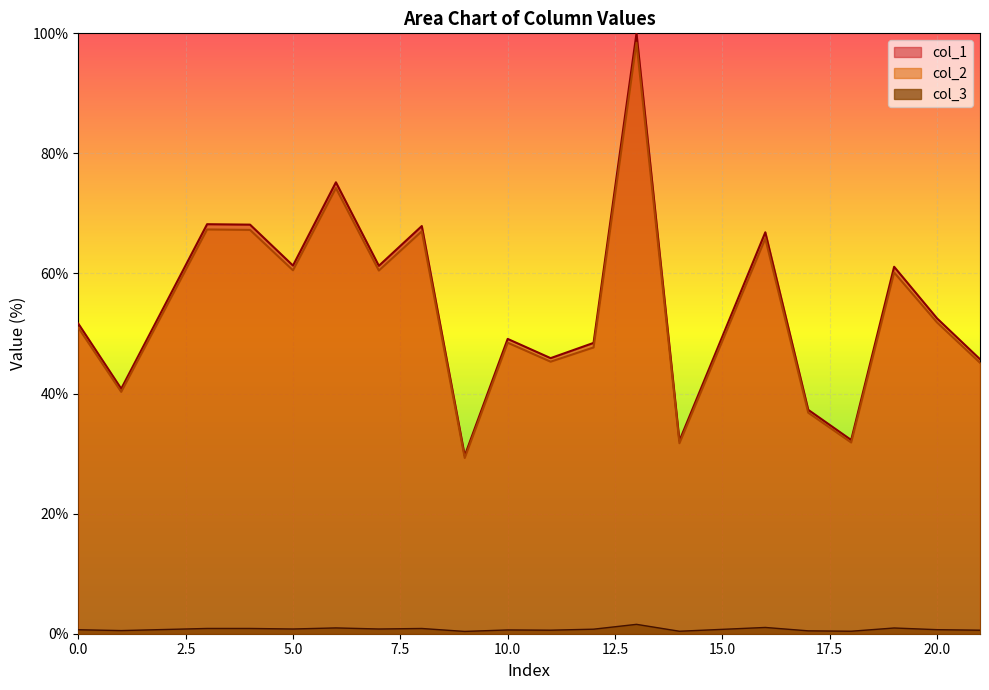

What is the value of the col_2 point at the 11th from the left?

45.3